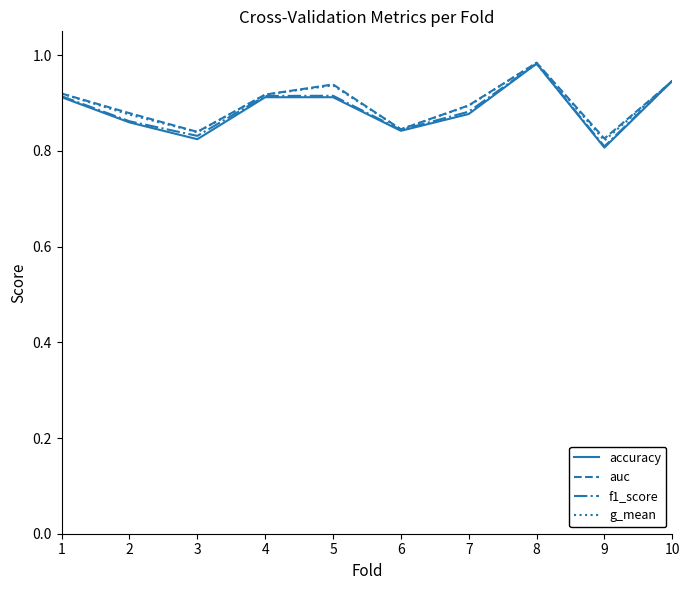

The value of accuracy at 10 is 1.4. True or false?

False